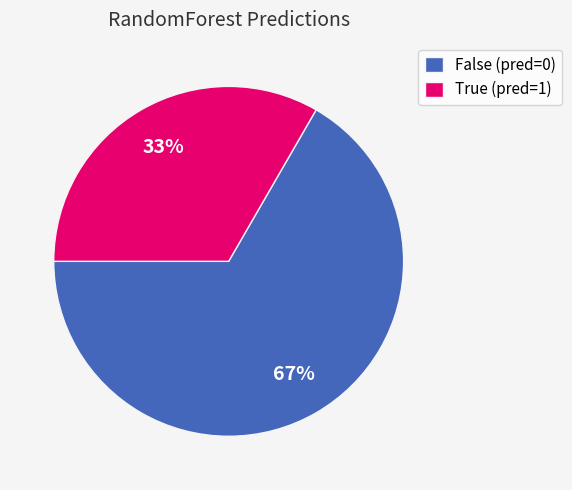

What is the ratio of the value at False (pred=0) to the value at True (pred=1)?

2.0